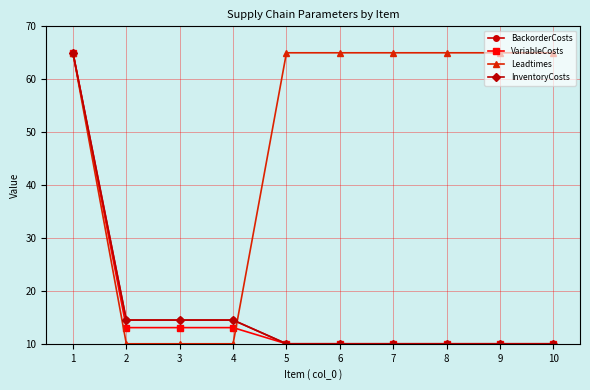

Does the chart have visible grid lines?

Yes